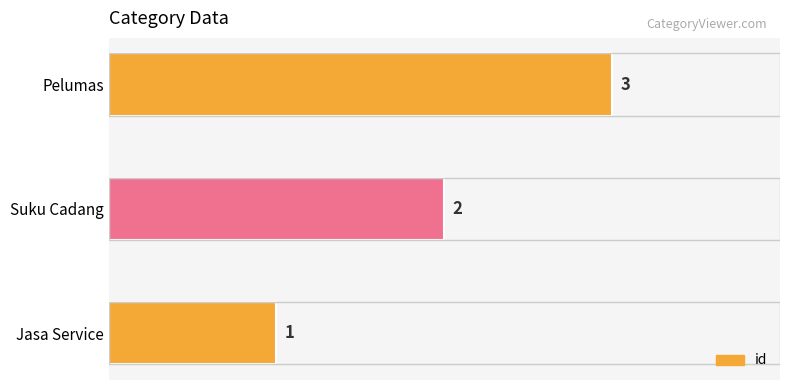

How many distinct data groups are displayed?

1